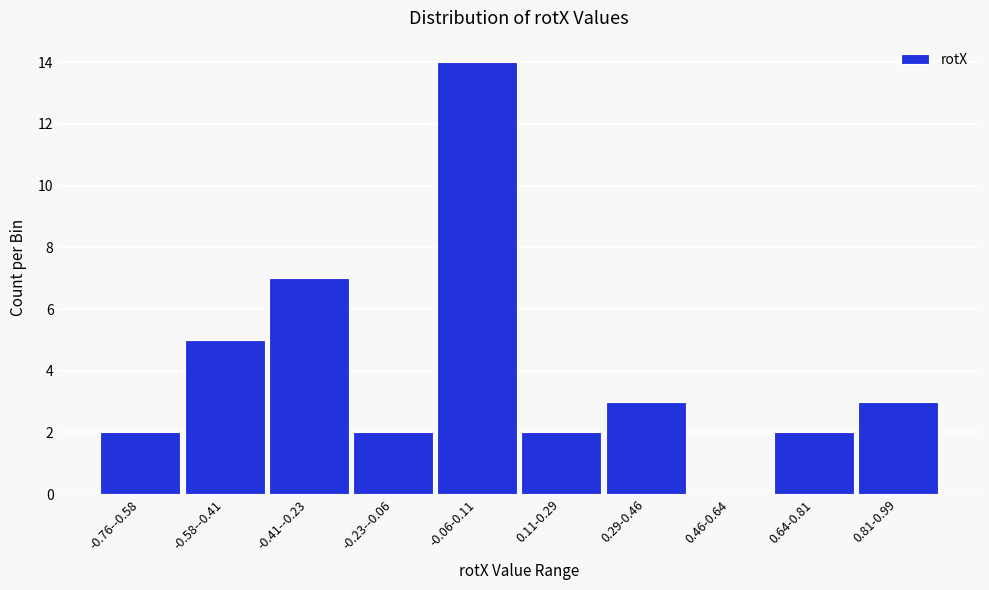

Reading left to right, list all the values displayed in this chart.

-0.76--0.58=2	-0.58--0.41=5	-0.41--0.23=7	-0.23--0.06=2	-0.06-0.11=14	0.11-0.29=2	0.29-0.46=3	0.46-0.64=0	0.64-0.81=2	0.81-0.99=3